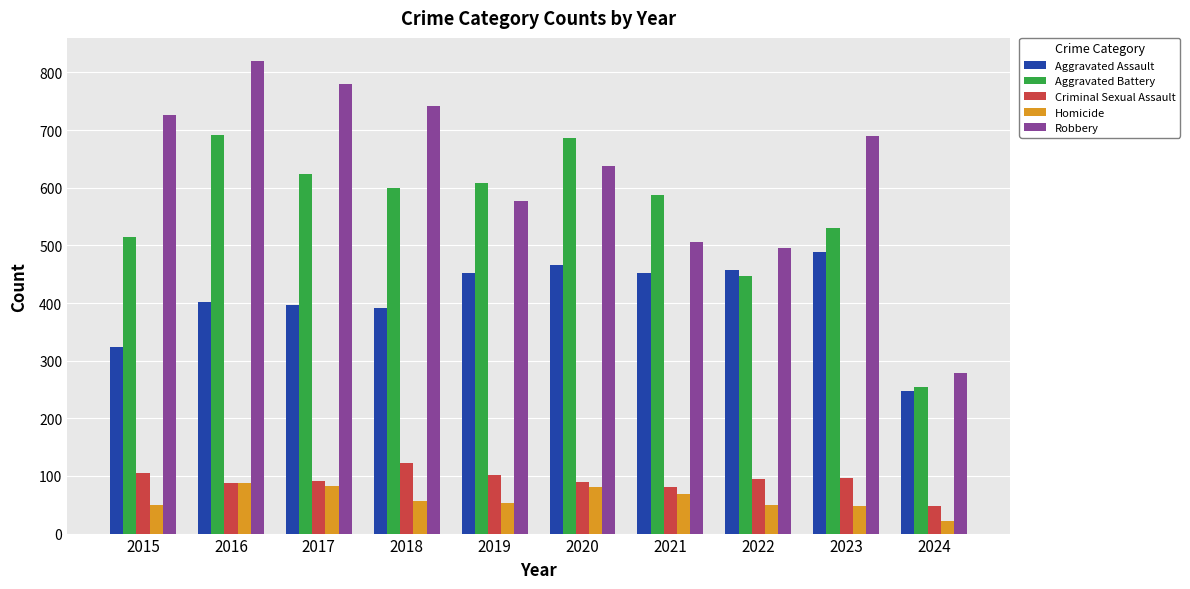

What is the sum of all Criminal Sexual Assault values?

916